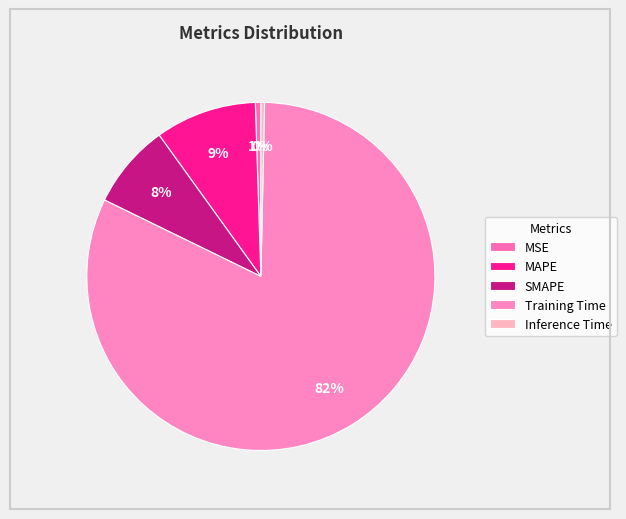

To the nearest percent, what is the combined percentage of Training Time and Inference Time?

82%